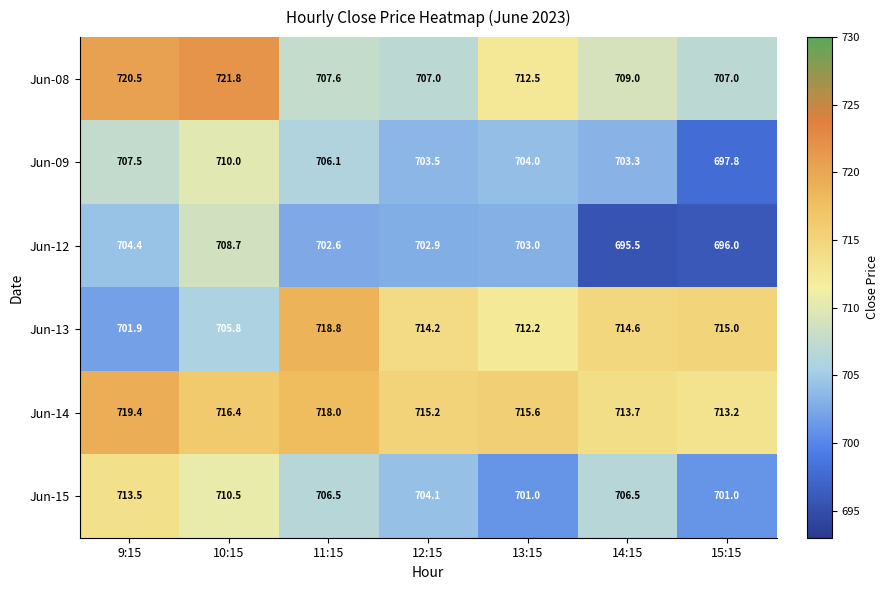

How many distinct data groups are displayed?

6